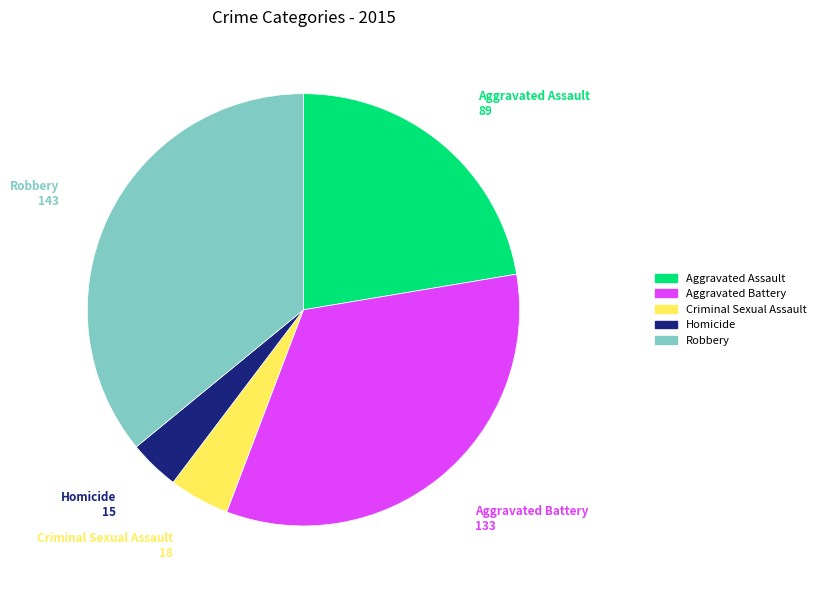

Rank the categories by value from lowest to highest.

Homicide, Criminal Sexual Assault, Aggravated Assault, Aggravated Battery, Robbery